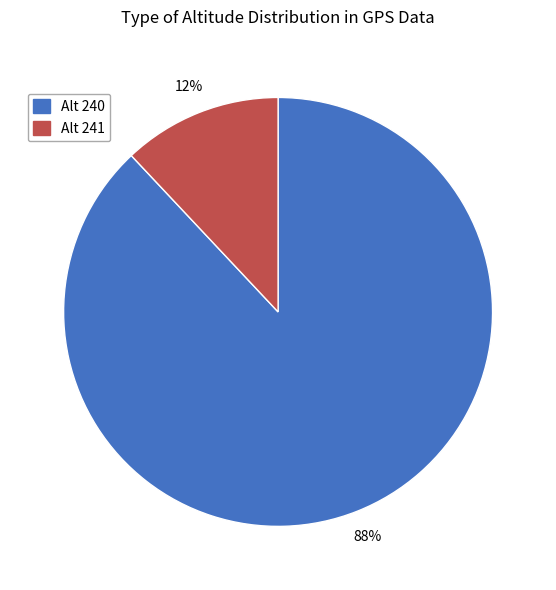

How many segments does this pie chart have?

2